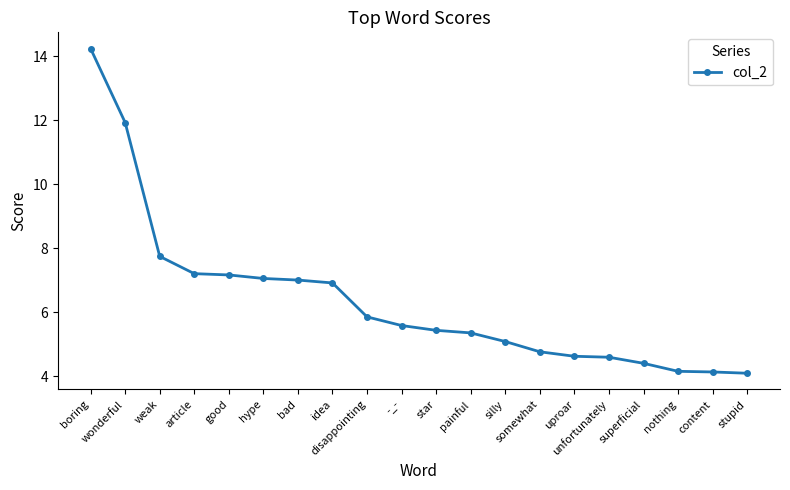

What is the label of the 8th point from the left?

idea